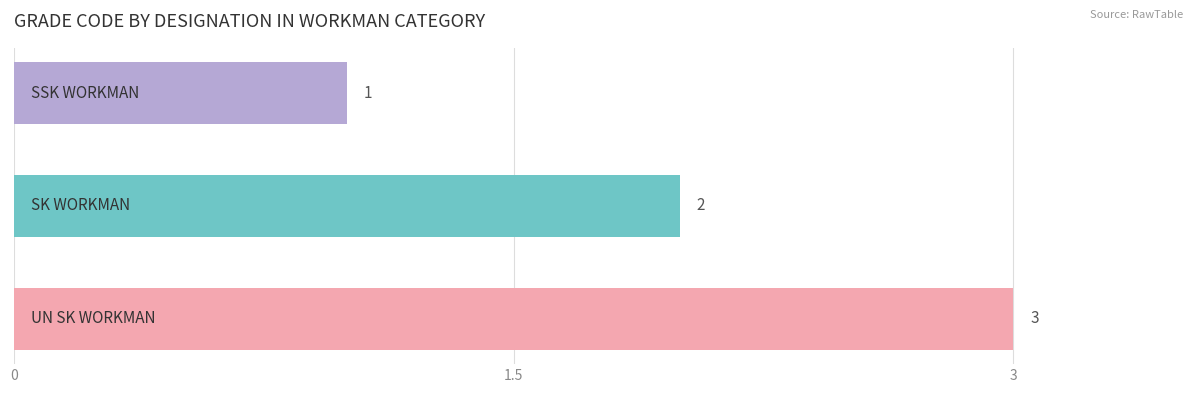

What is the sum of all values?

6